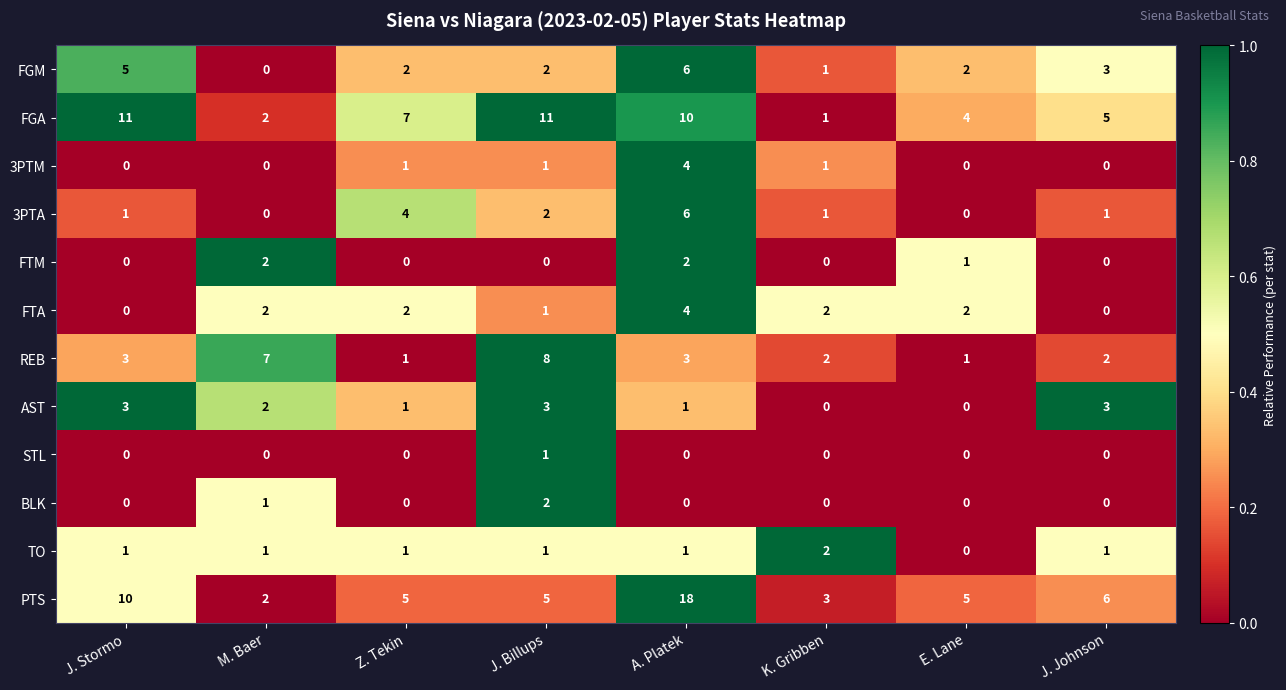

What is the sum of all 3PTM values?

7